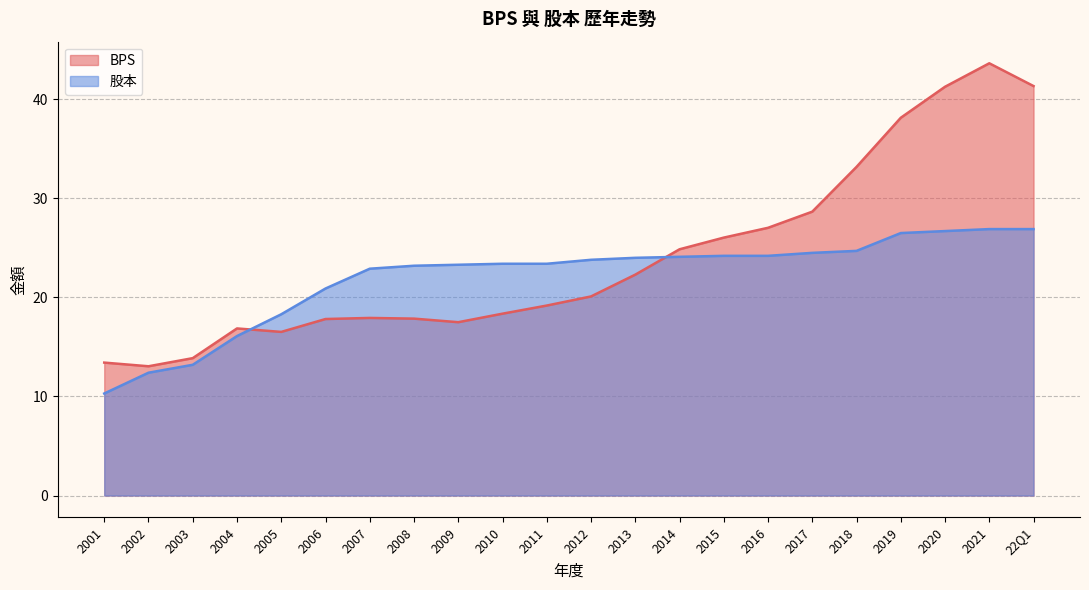

Which series has the widest spread of values?

BPS